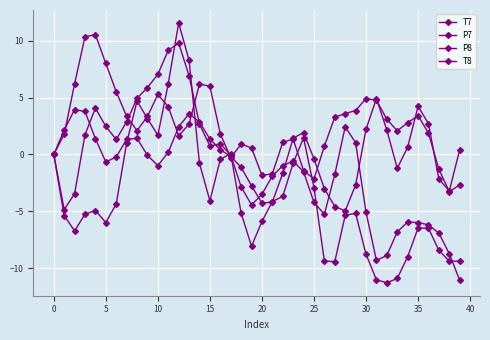

What is the average value of the T7 series?

0.2